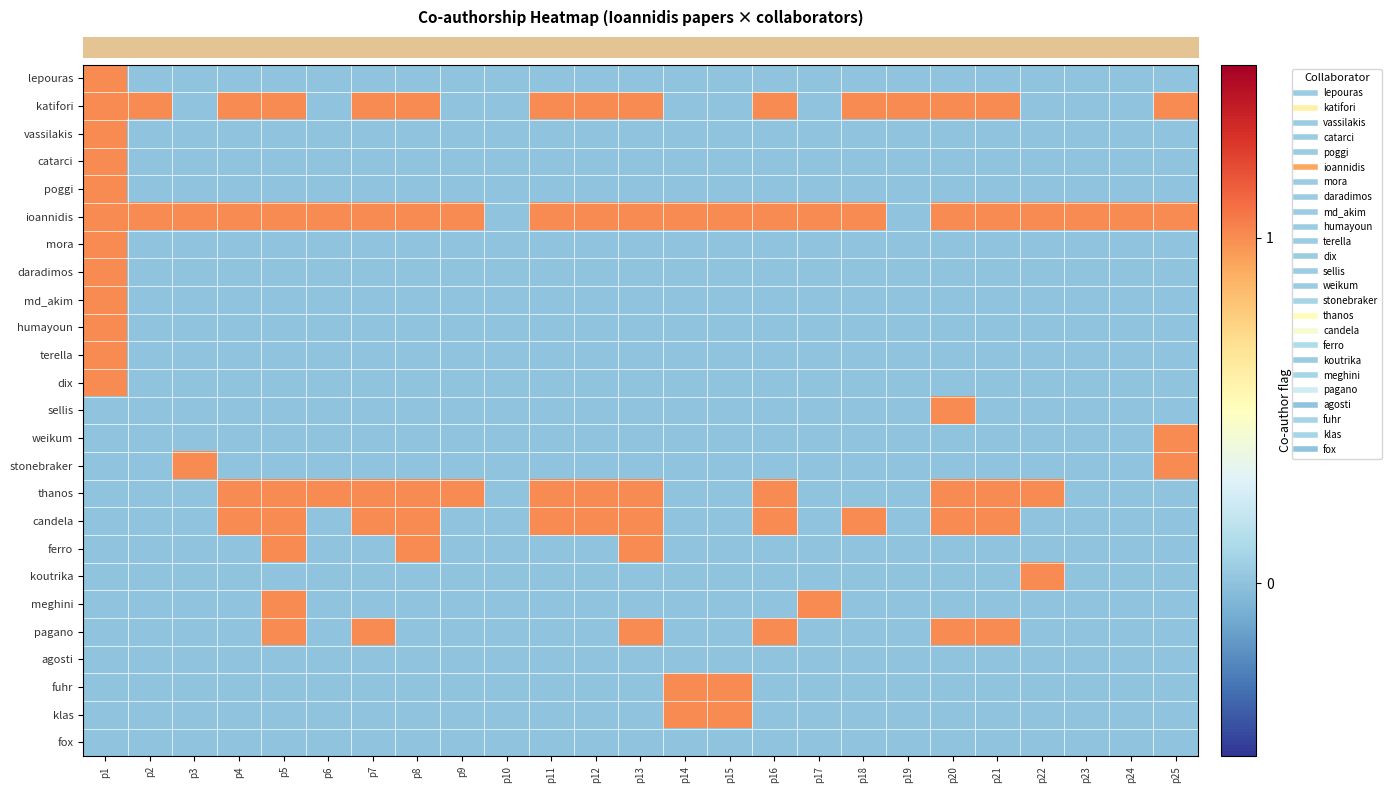

Count the number of categories in the chart.

25